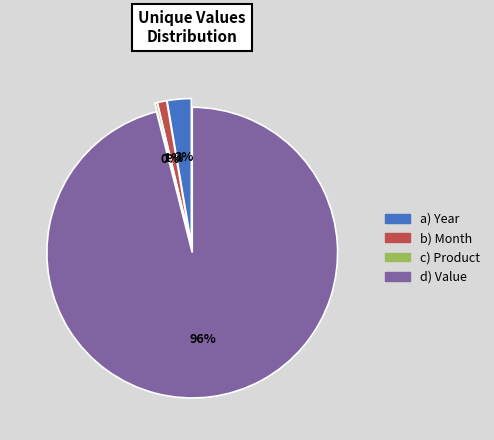

Is there any slice that represents more than half of the pie?

Yes